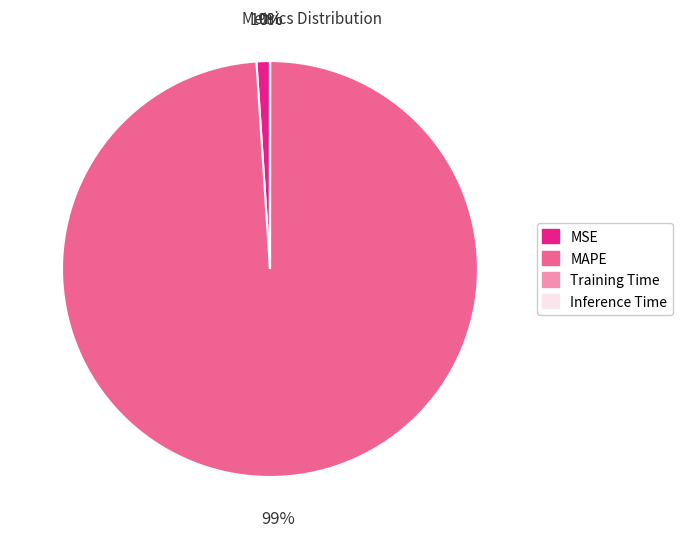

Does MAPE represent more than half of the total?

Yes